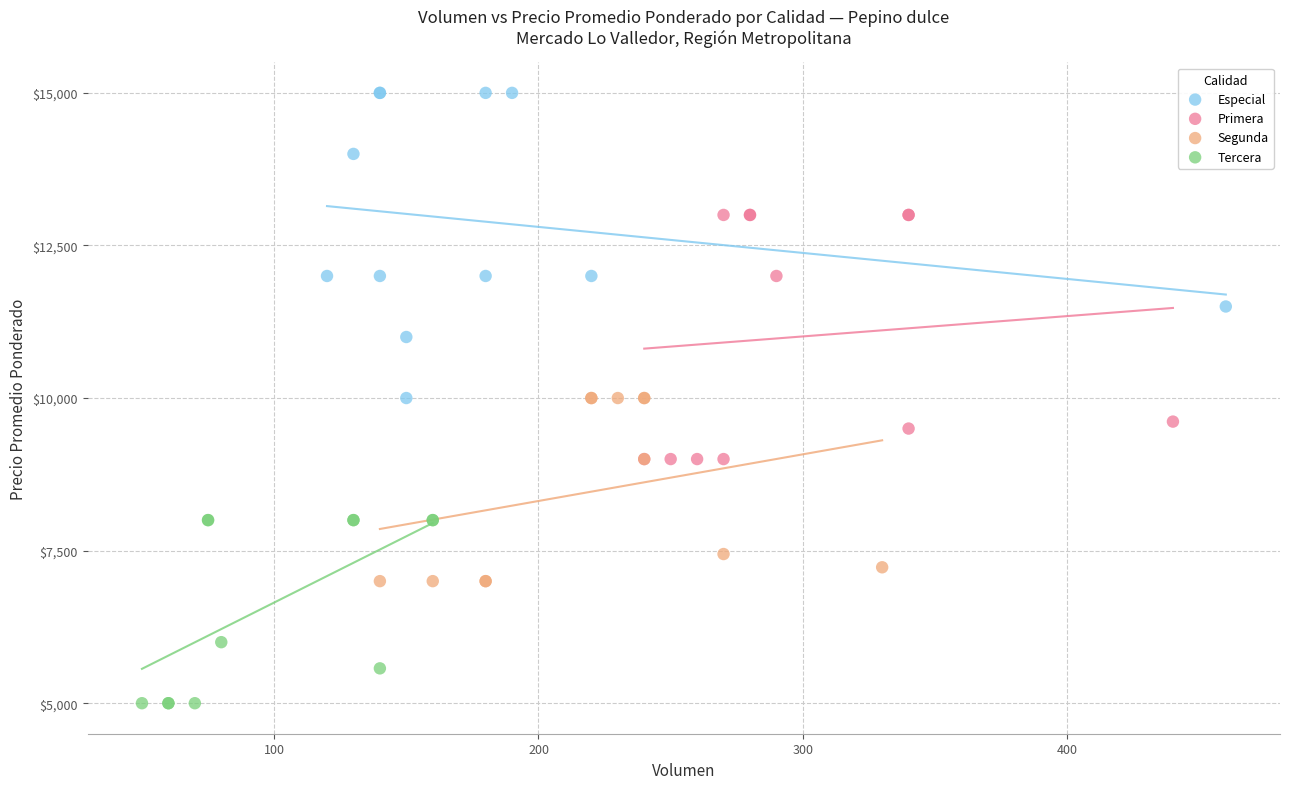

Which series contains the highest Y value?

Especial